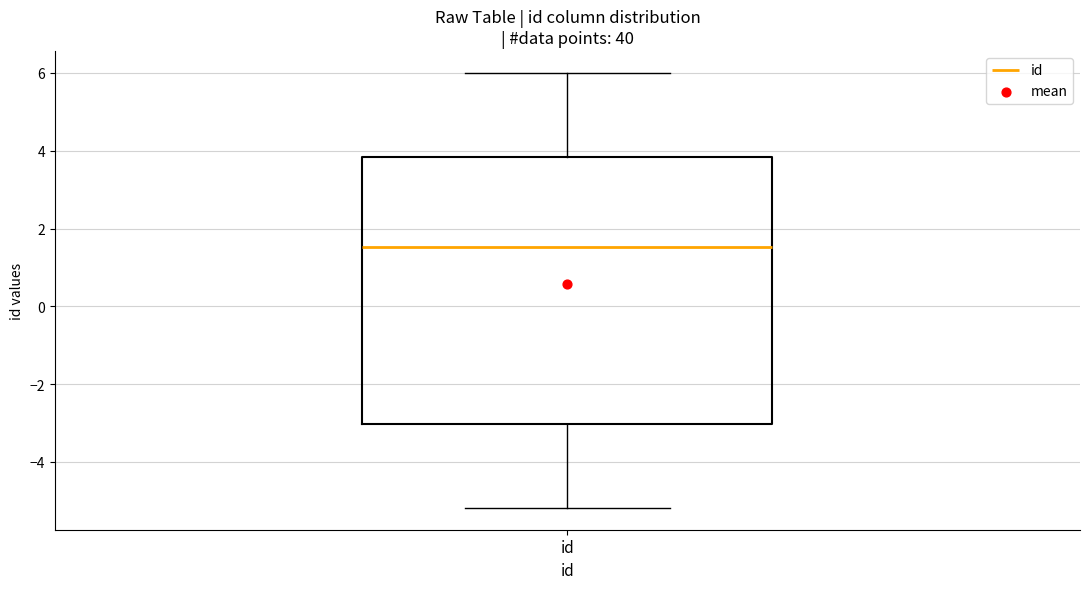

Where does the lower whisker of the box for id end on the y-axis? The values are not printed on the chart, so give them approximately, as read against the axis.

-5.2